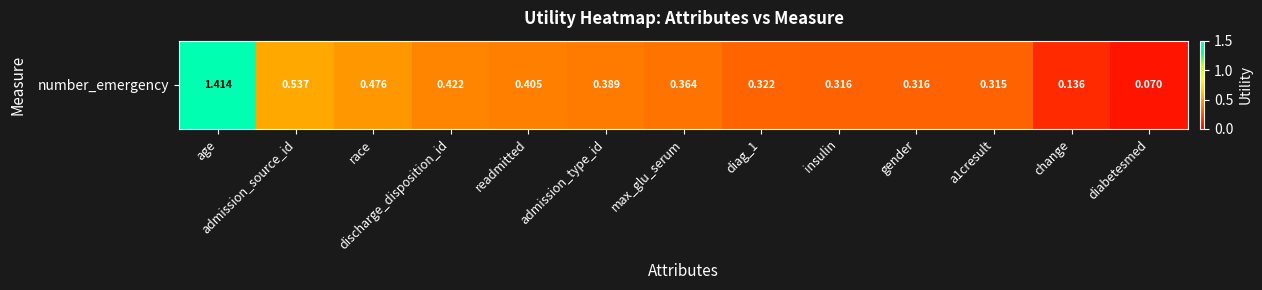

Reading left to right, list all the values displayed in this chart.

1.4	0.5	0.5	0.4	0.4	0.4	0.4	0.3	0.3	0.3	0.3	0.1	0.1